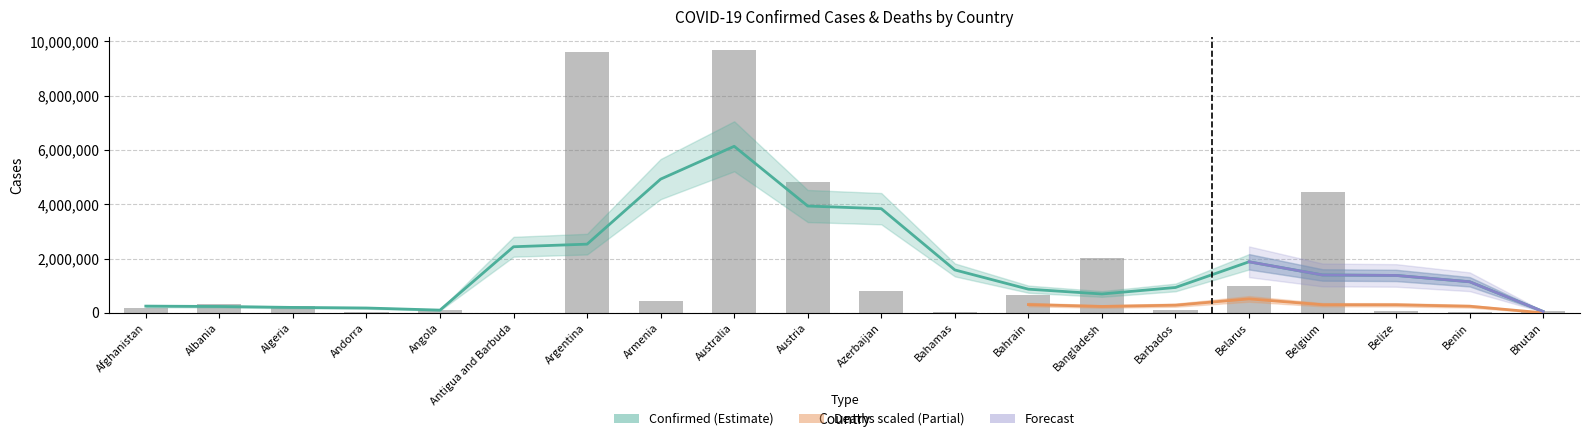

Which category has the highest value across all series?

Australia